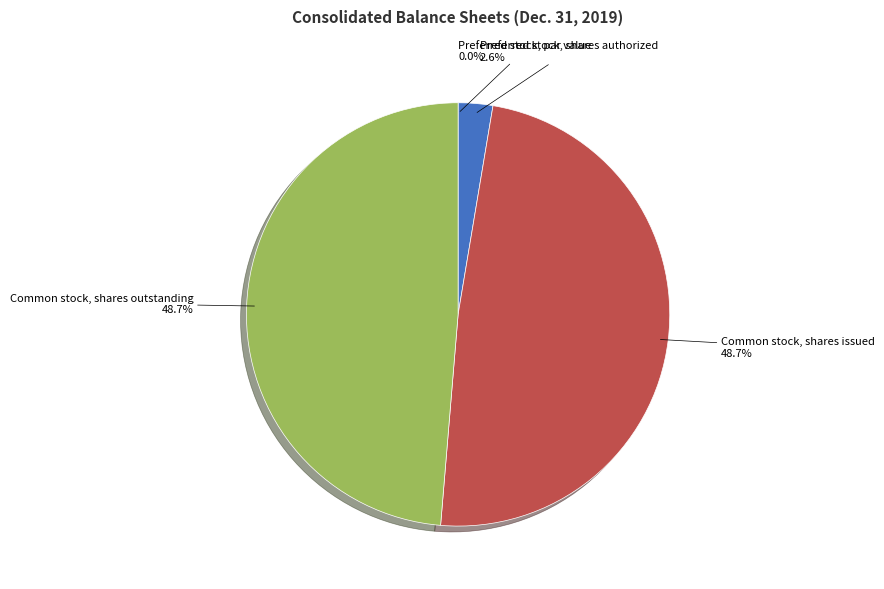

Does any single category account for the majority?

No